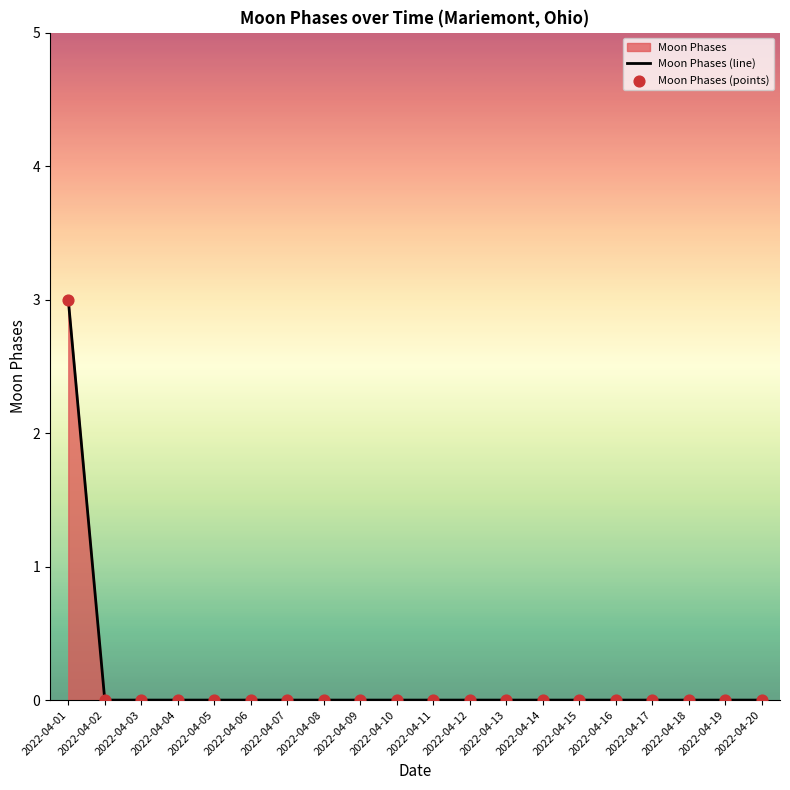

At how many categories does at least one series exceed 1?

1